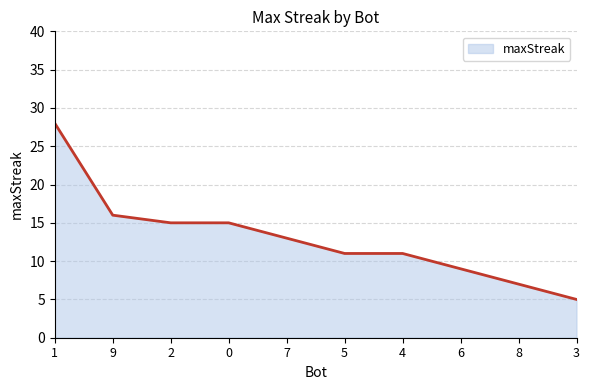

At which category does the chart reach its minimum across all series?

3